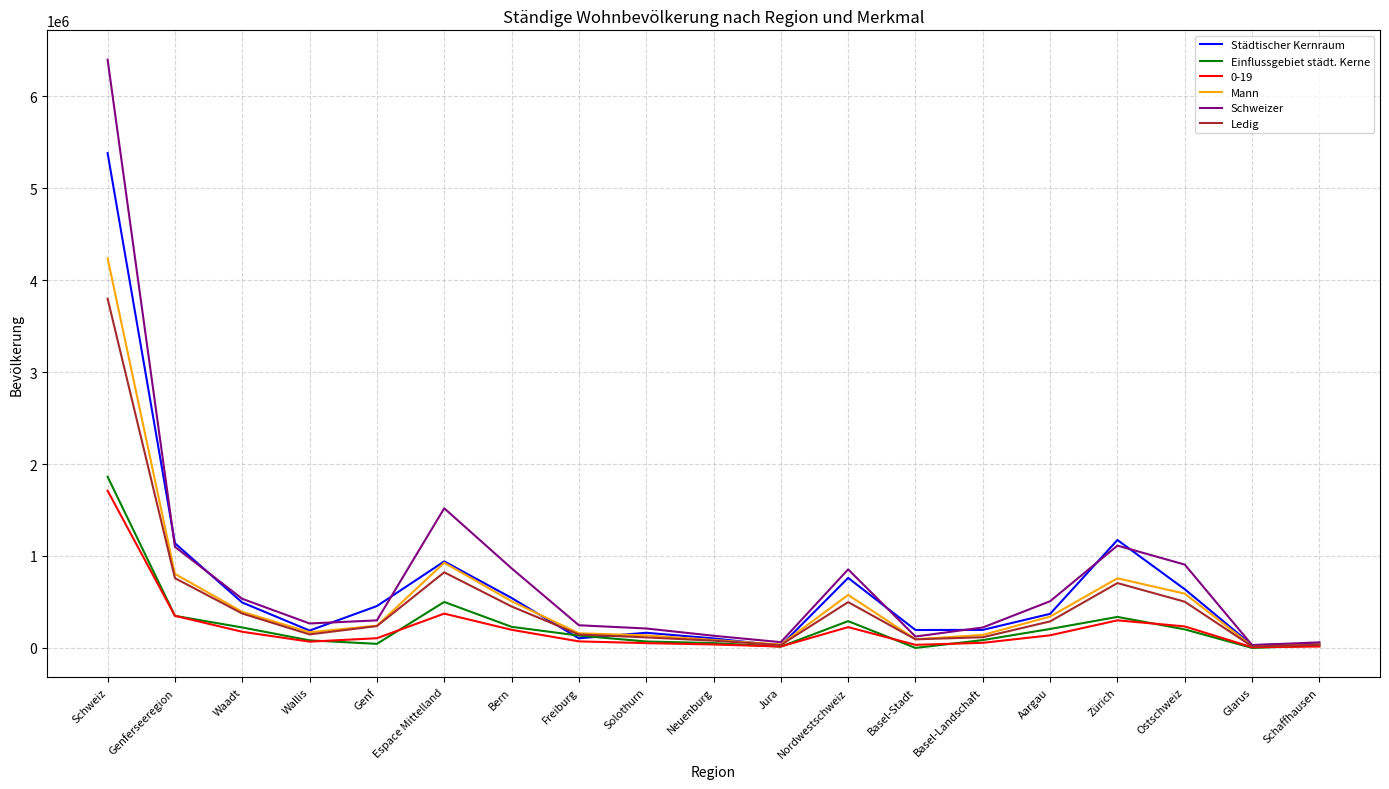

At which category does Ledig reach its first local peak?

Espace Mittelland